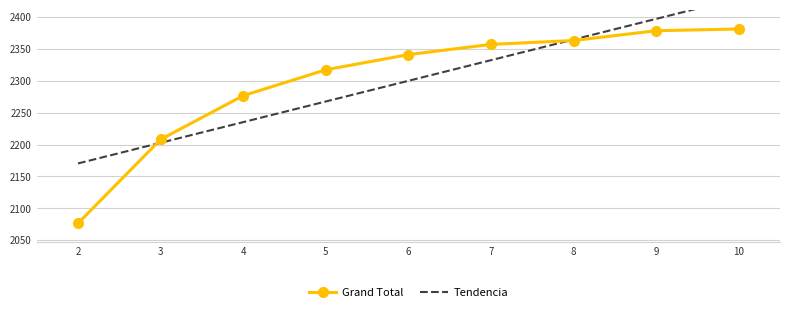

What is the value of the Grand Total point at the 8th from the left?

2378.2